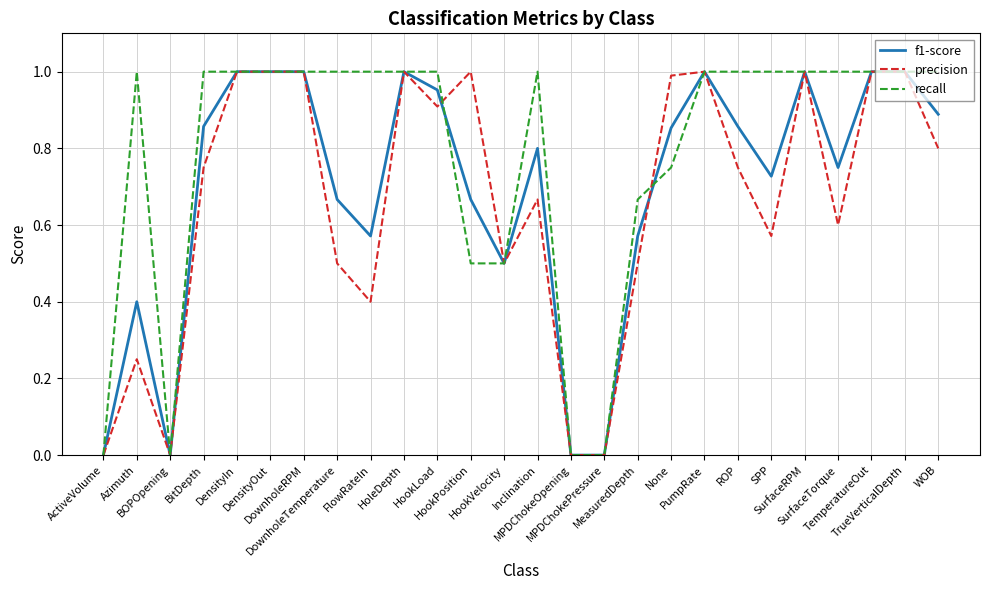

List the series in order of their overall mean, lowest first.

precision, f1-score, recall